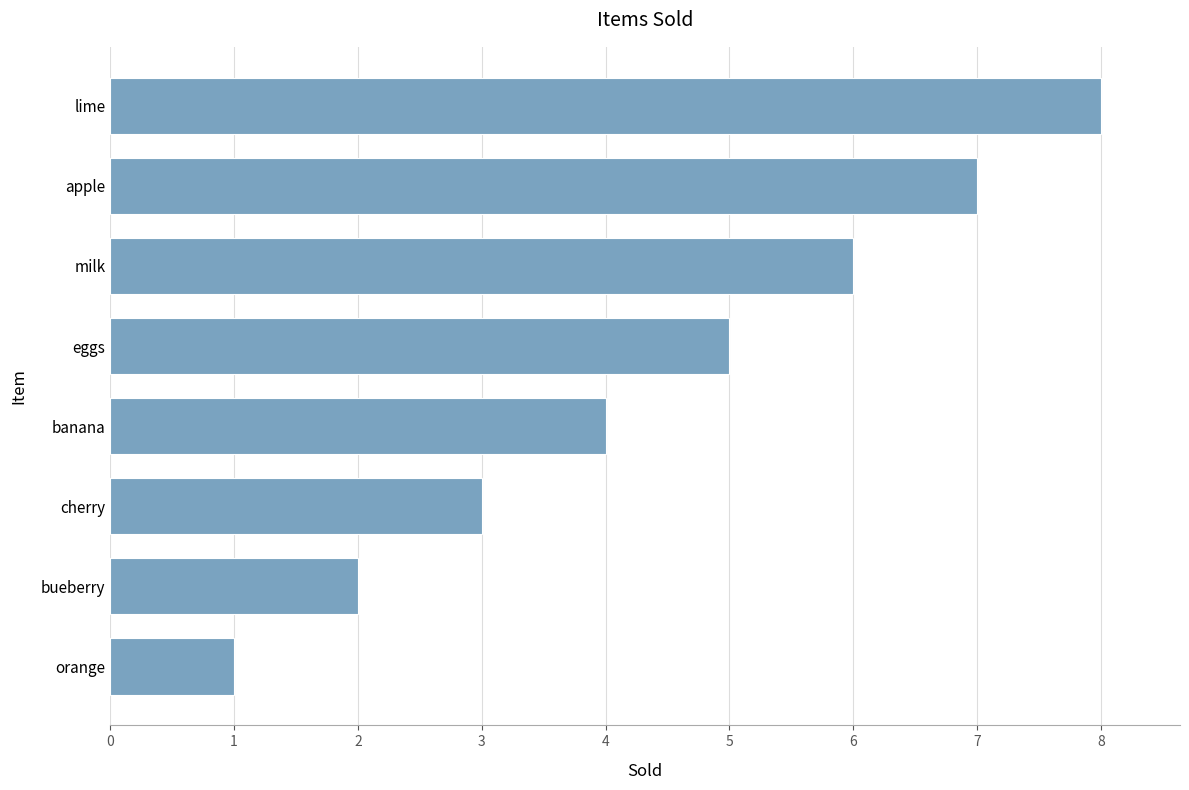

What is the change in value from milk to lime?

+2